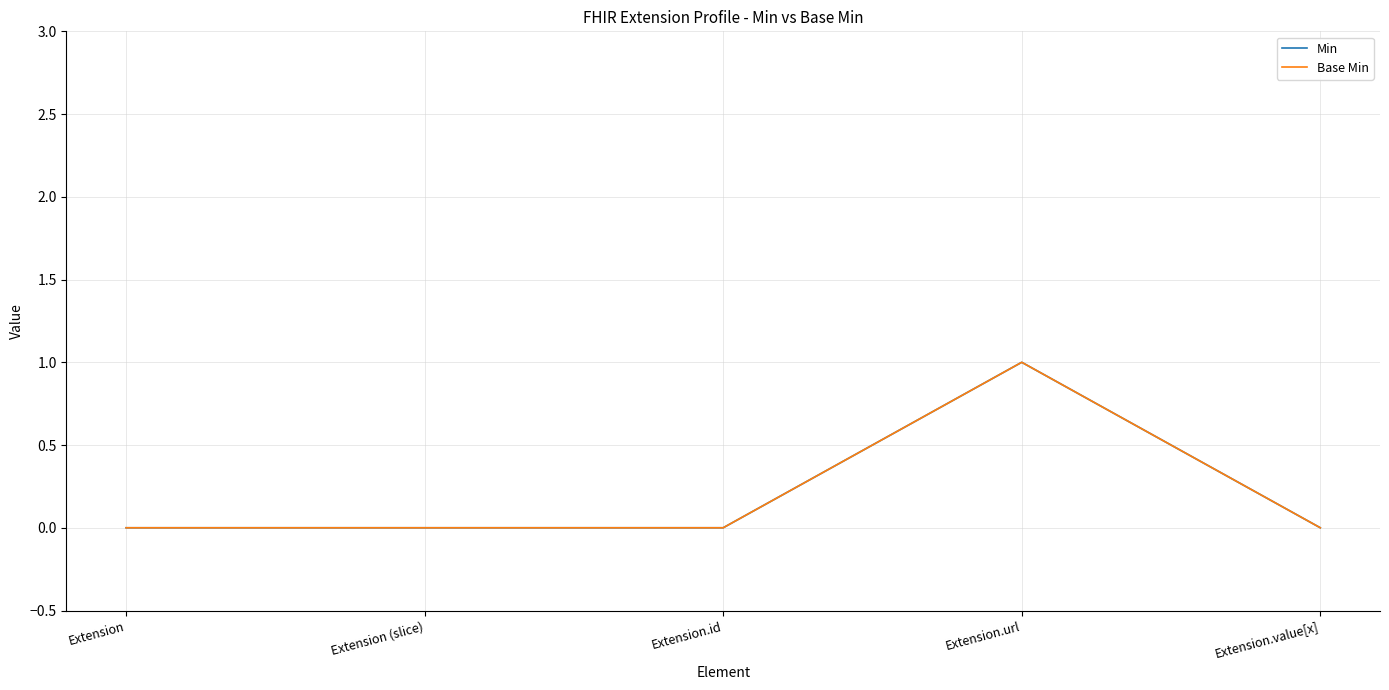

List the labels in order of Min value, largest first.

Extension.url, Extension, Extension (slice), Extension.id, Extension.value[x]